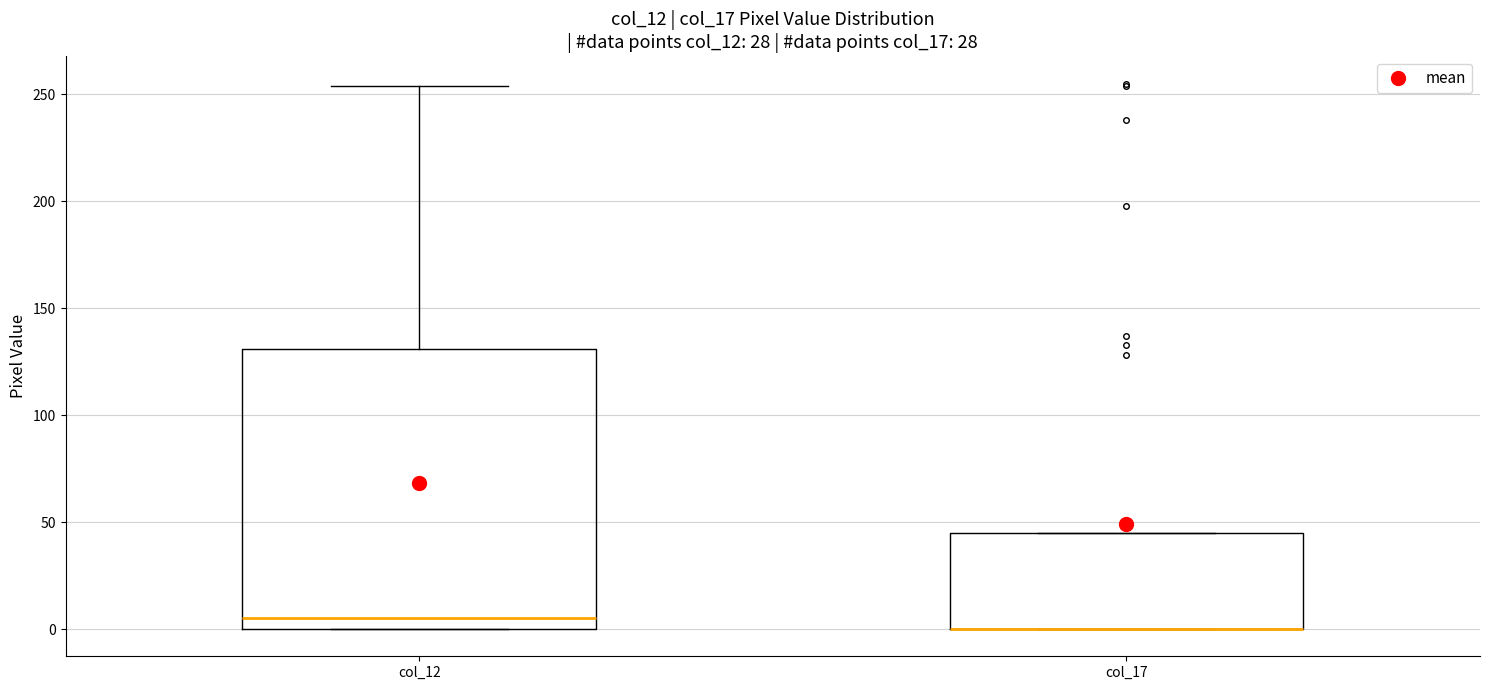

Reading left to right, transcribe this box plot: for each box, give where its median line is, the range the box spans, and where its two whiskers end, as read against the y-axis. The values are not printed on the chart, so give them approximately, as read against the axis.

col_12: median 5, box 0 to 130, whiskers 0 to 255
col_17: median 0 (drawn on the box's lower edge), box 0 to 45, whiskers 0 to 45